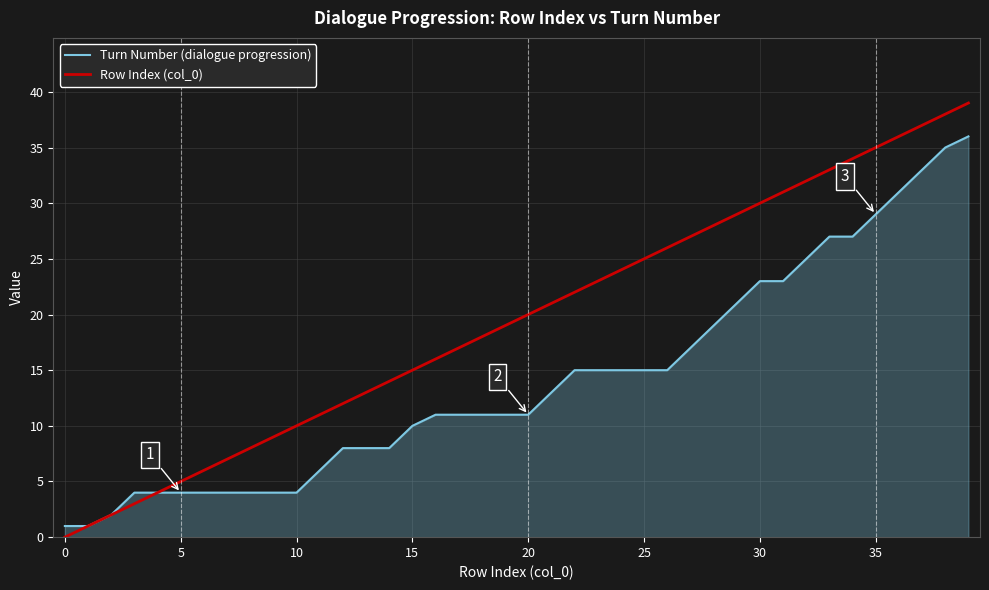

True or false: Row Index (col_0) has more than 0 interior local peaks.

False